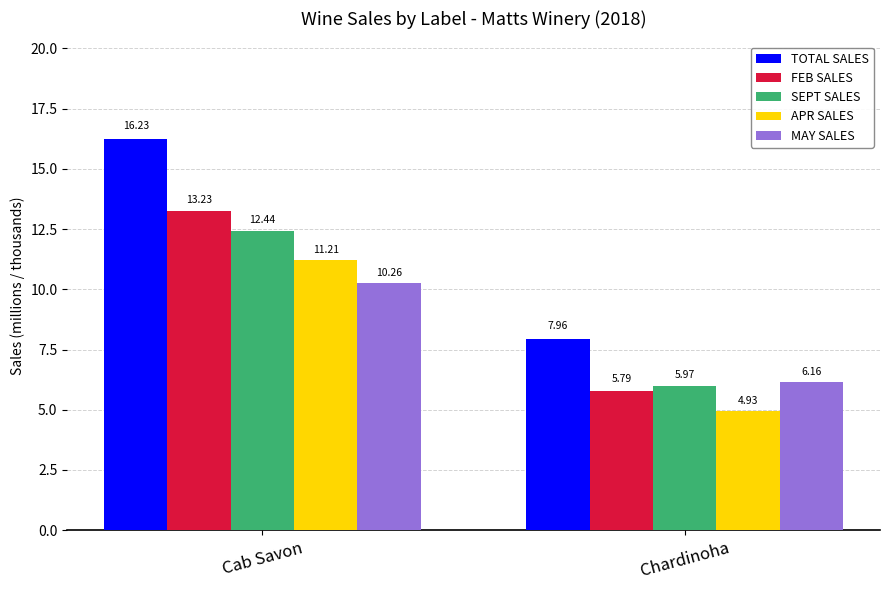

How many values in the SEPT SALES series exceed 12?

1